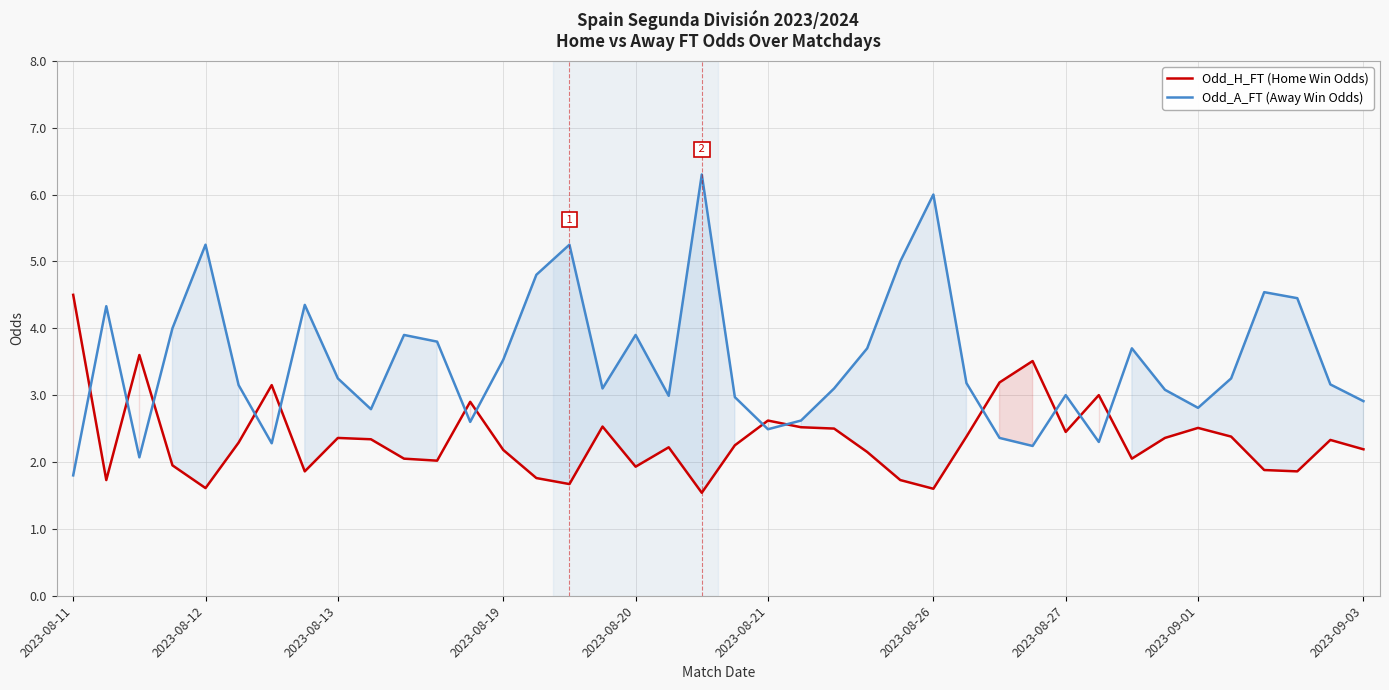

The Odd_A_FT (Away Win Odds) series shows 5.3 at 2023-08-21. True or false?

False